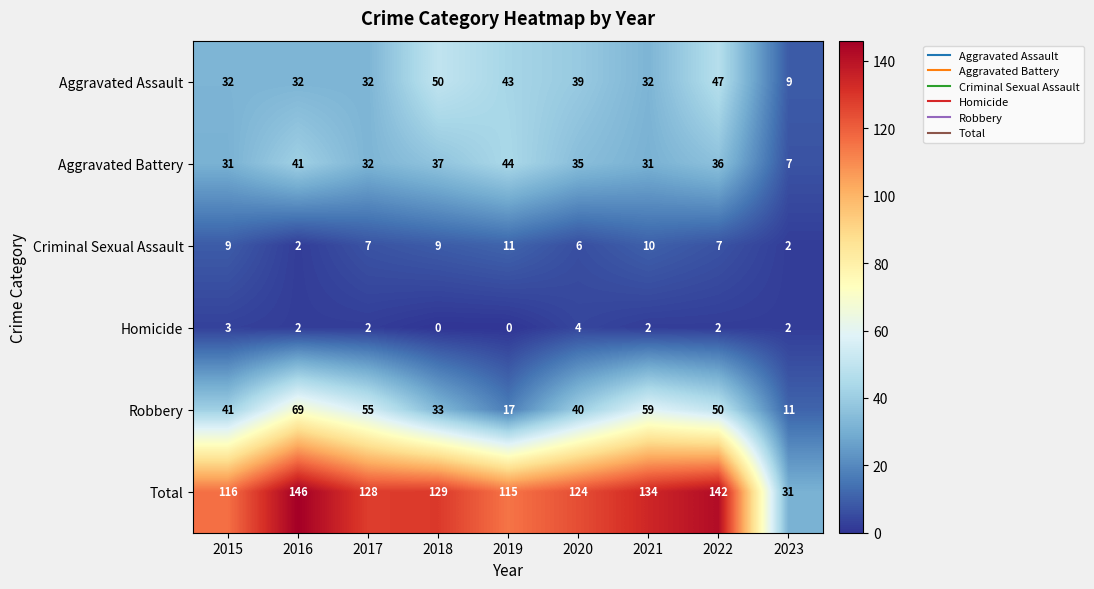

What is the total value across all series at 2021?

268